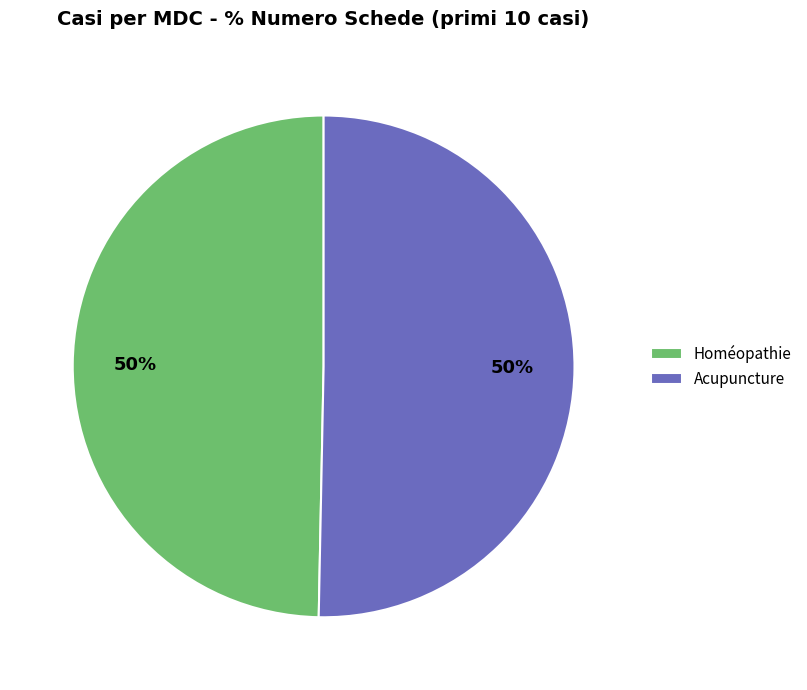

To the nearest percent, what is the average slice percentage?

50%